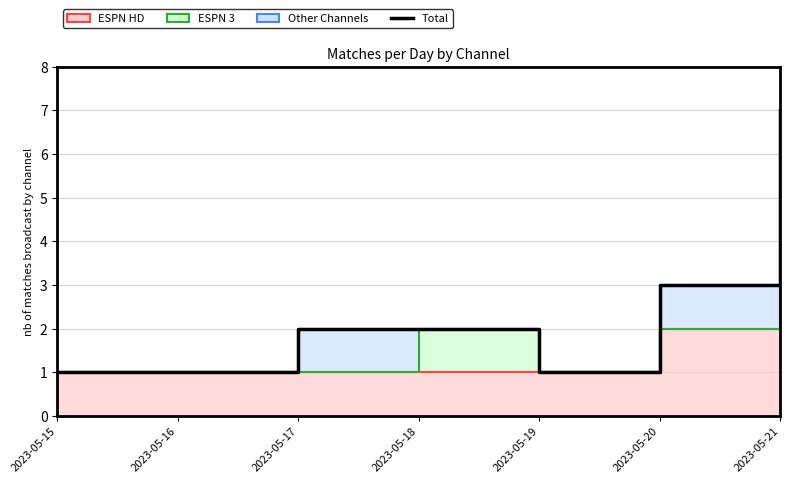

What is the value of the 7th point from the left?

7